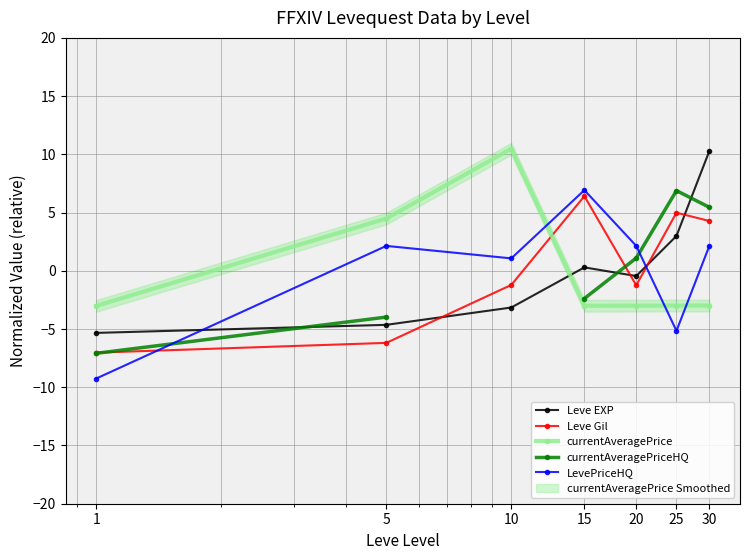

What is the minimum value for Leve EXP?

-5.3